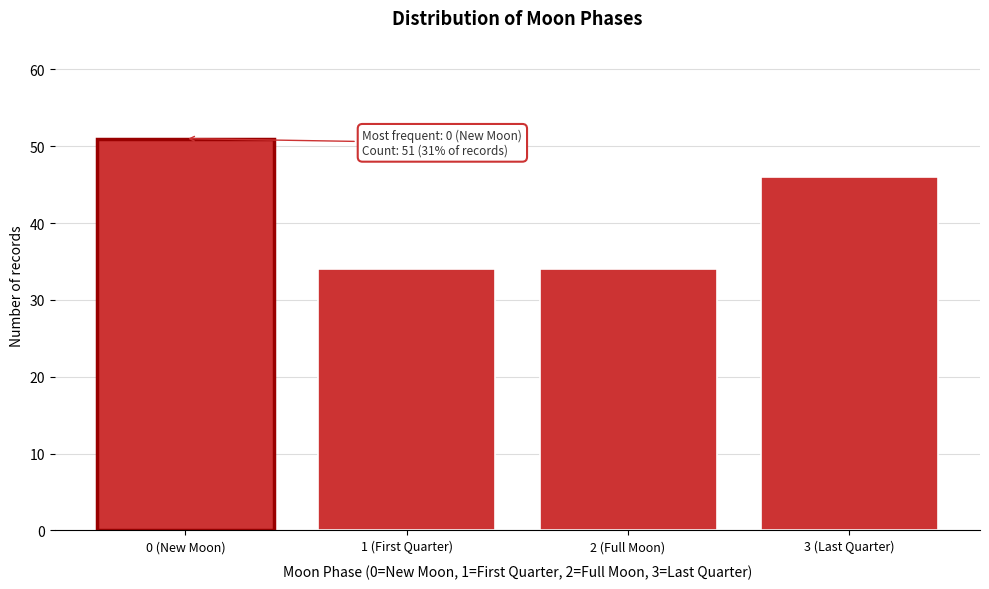

Reading right to left, extract all data points from this chart.

3 (Last Quarter)=46	2 (Full Moon)=34	1 (First Quarter)=34	0 (New Moon)=51